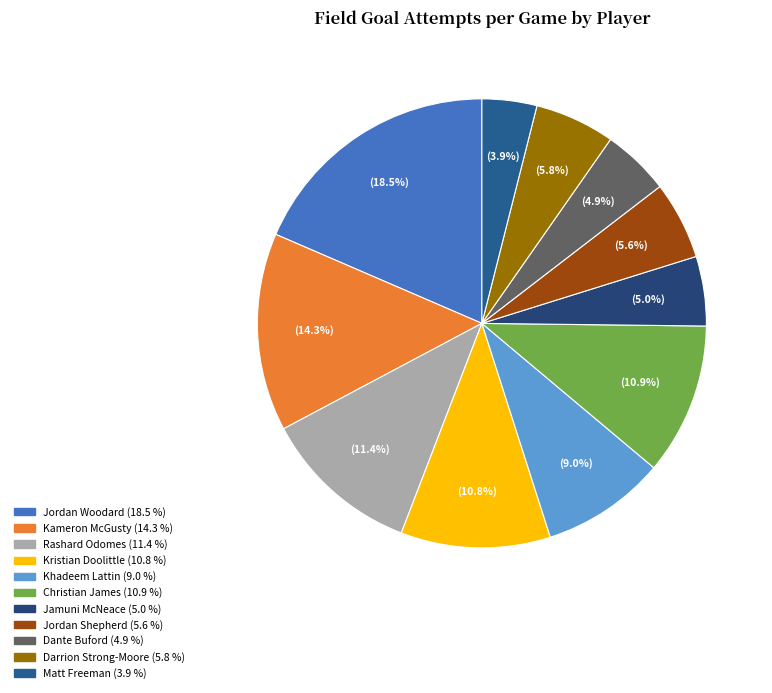

Do Jamuni McNeace and Kameron McGusty together represent more than half of the pie?

No